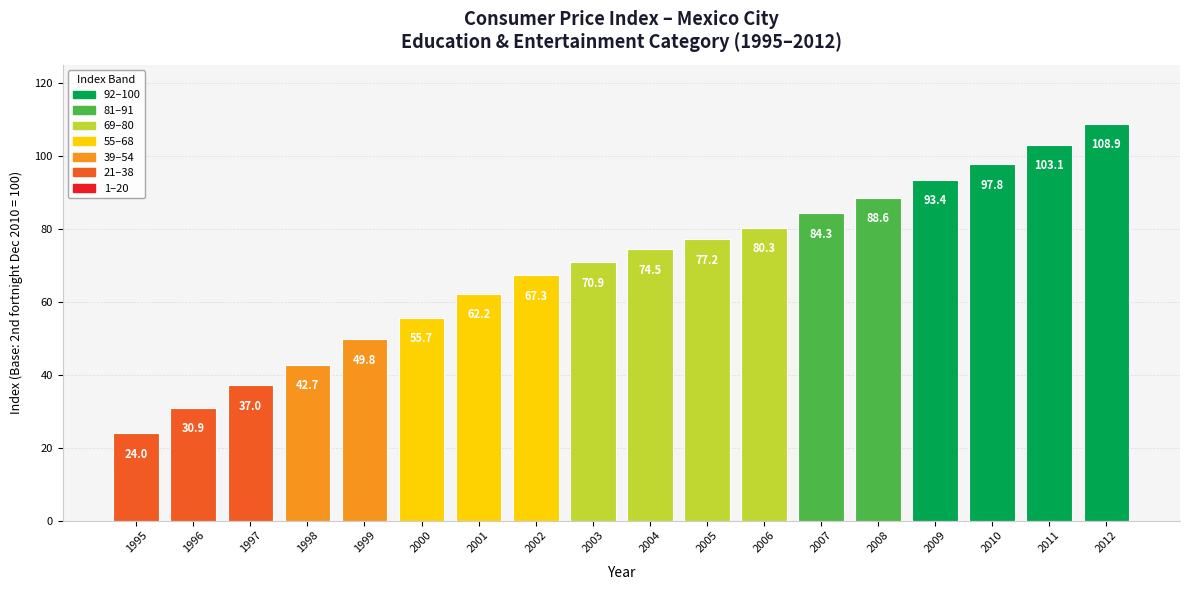

At which category does the chart reach its minimum across all series?

1995